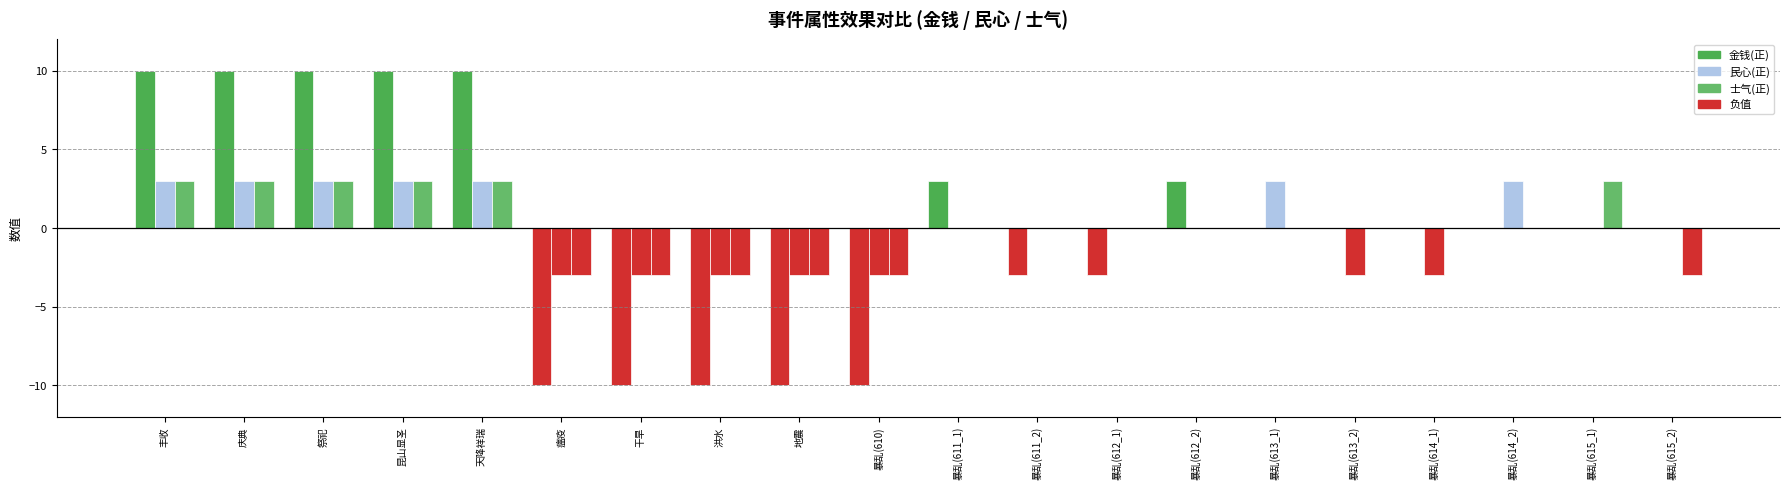

Are the bars horizontal?

No